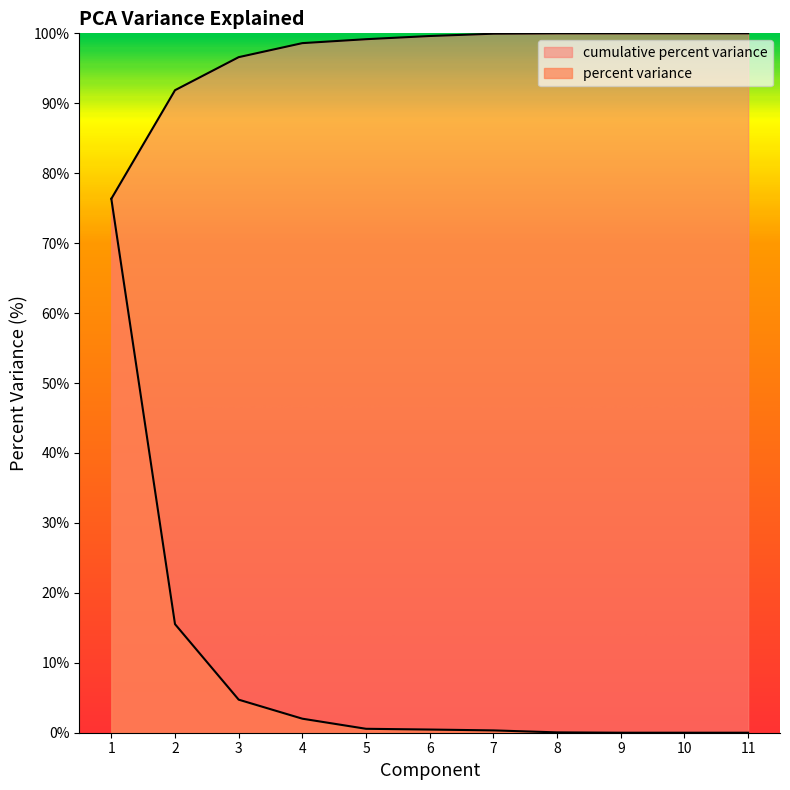

What are all the series names shown in the legend?

percent variance, cumulative percent variance